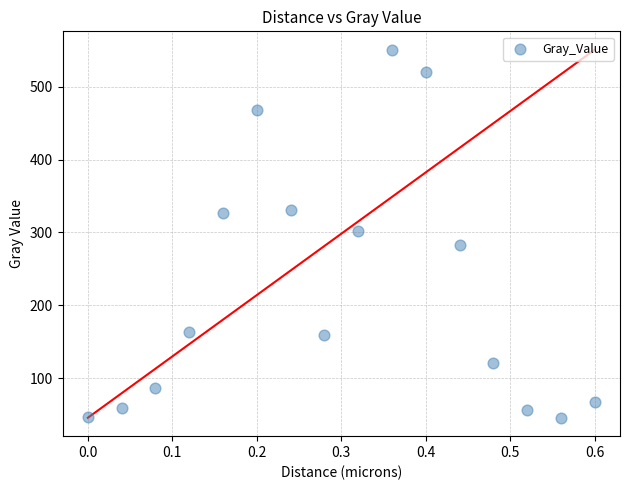

What is the range of Y values (max minus min)?

505.0